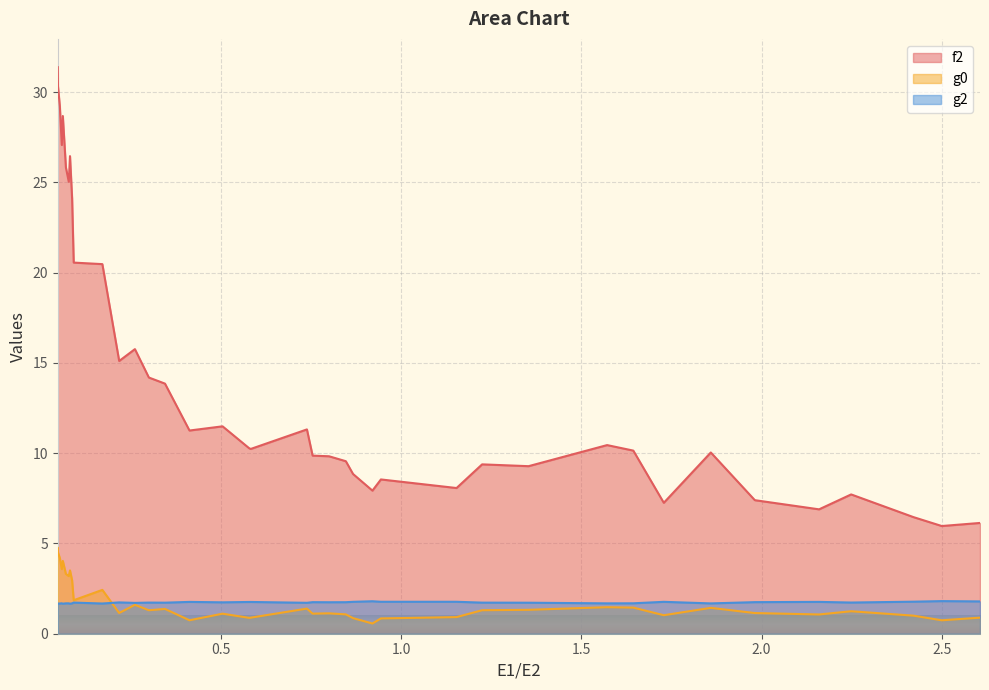

Is it true that g2 equals 1.2 at 0.9440000000000001?

False